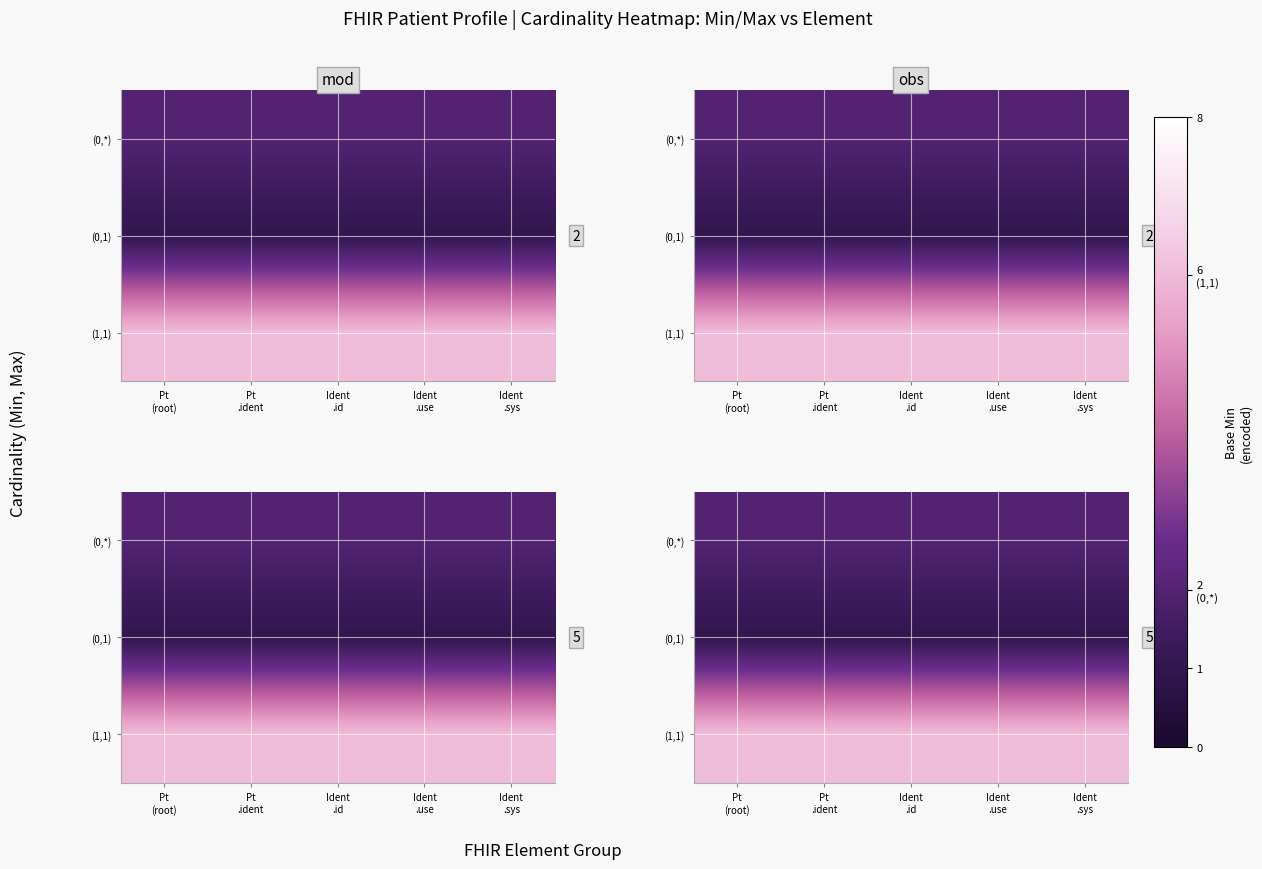

What is the total value across all series at Pt
.ident?

9